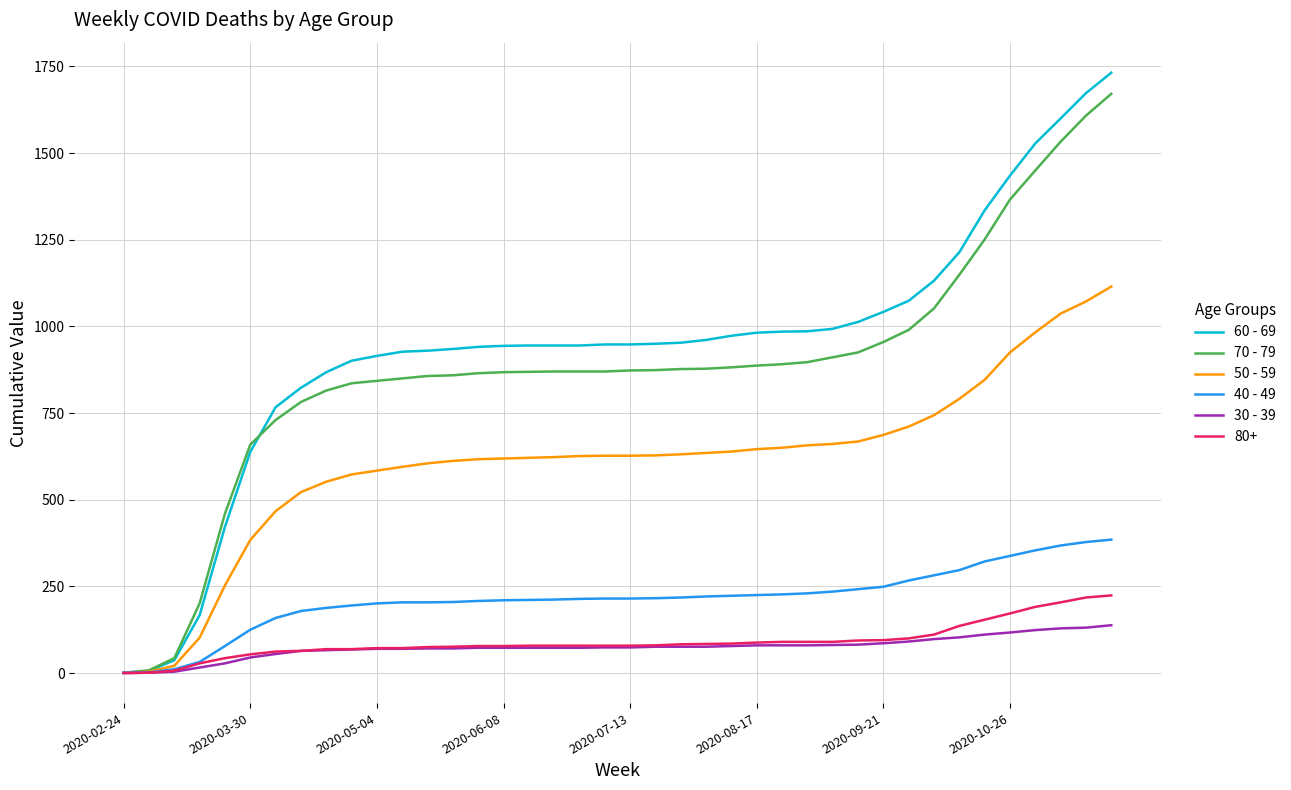

Which series has the widest spread of values?

60 - 69